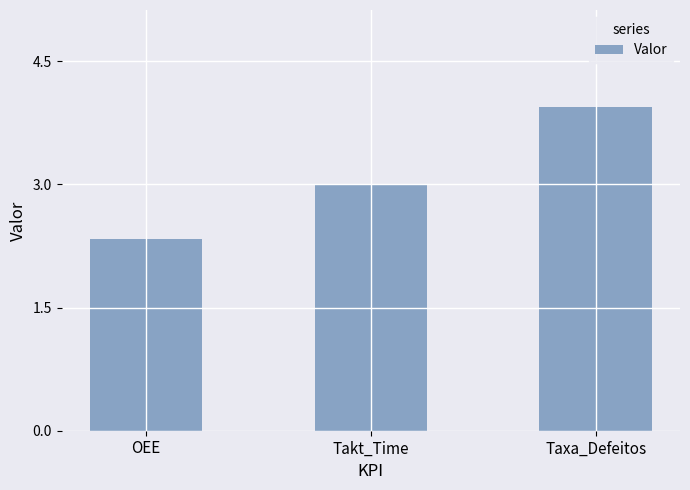

How many bars are there in total?

3